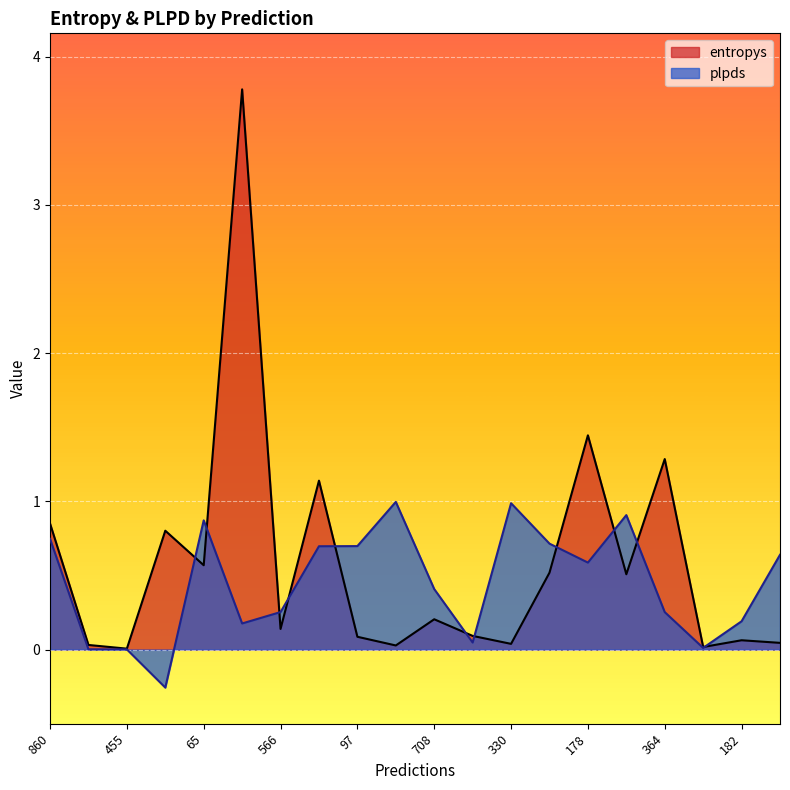

What is the average value of the plpds series?

0.4